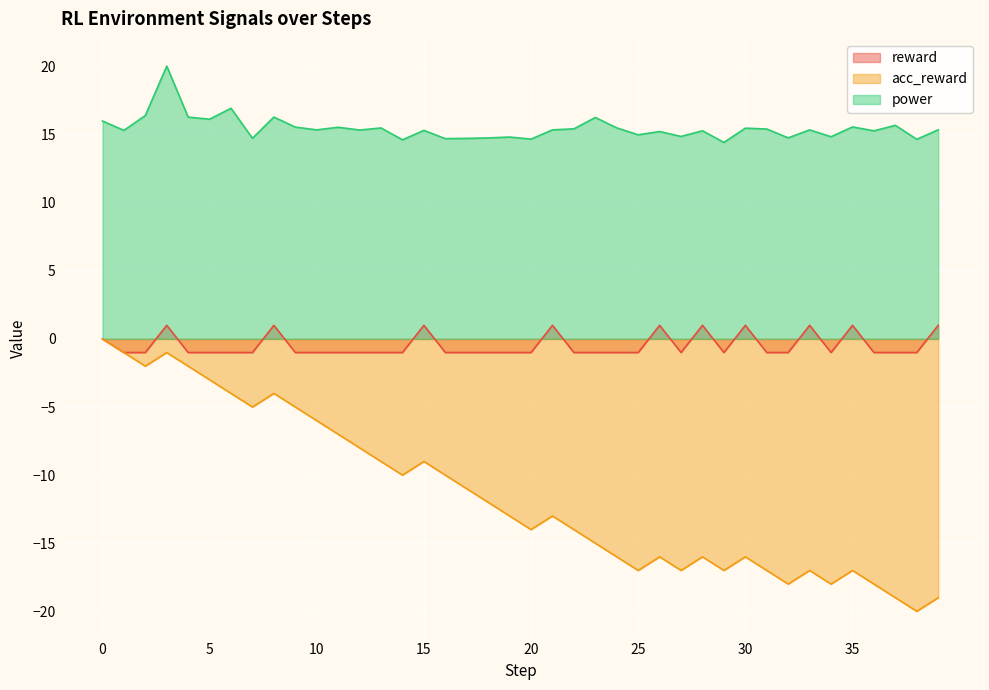

True or false: acc_reward and reward cross at least once.

False